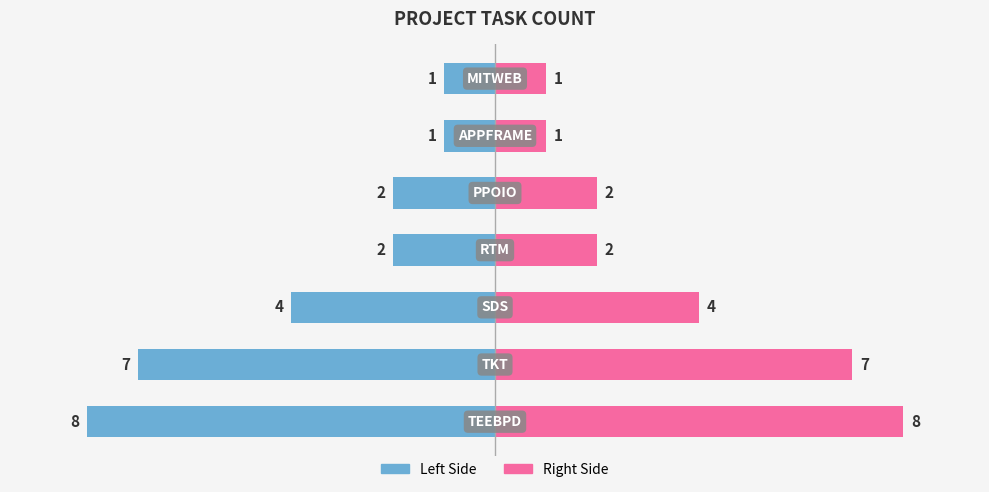

Reading left to right, extract all data points from this chart.

Task Count (Left): 0=-8	1=-7	2=-4	3=-2	4=-2	5=-1	6=-1
Task Count (Right): 0=8	1=7	2=4	3=2	4=2	5=1	6=1